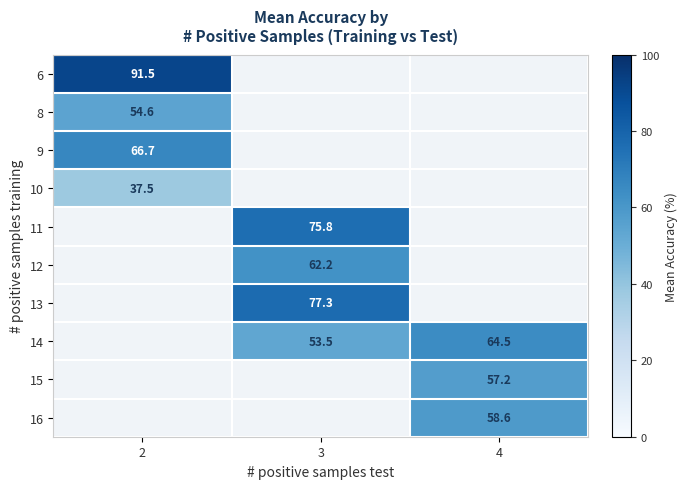

Is it true that 12 equals 62.2 at 3?

True